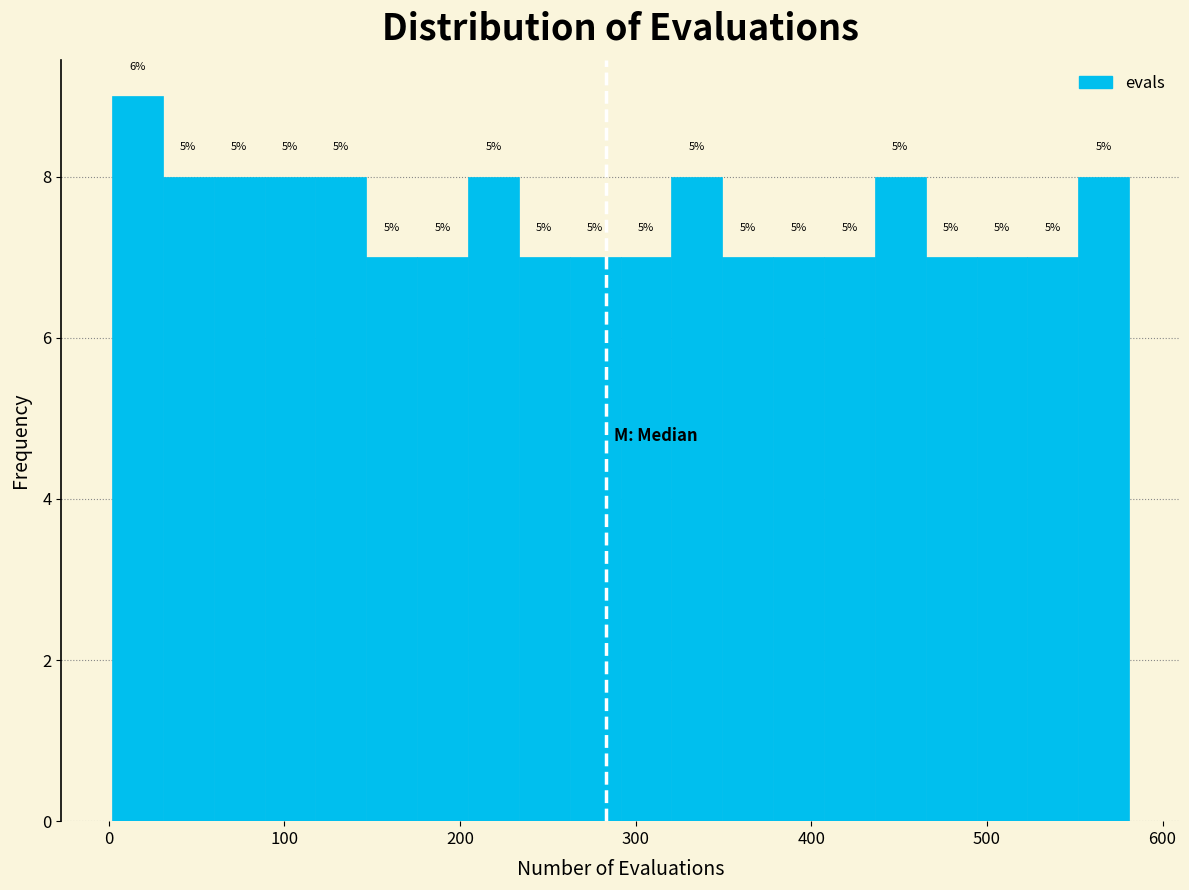

Read against the x-axis, roughly where is the centre of the tallest bar?

20